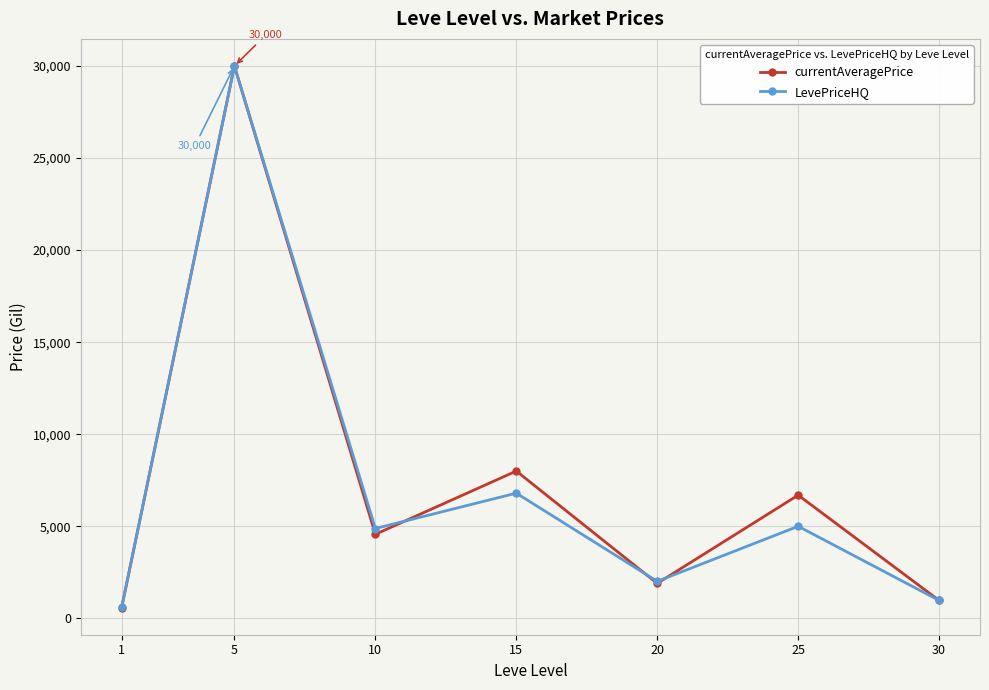

What is the approximate value of currentAveragePrice at 20?

1900.0